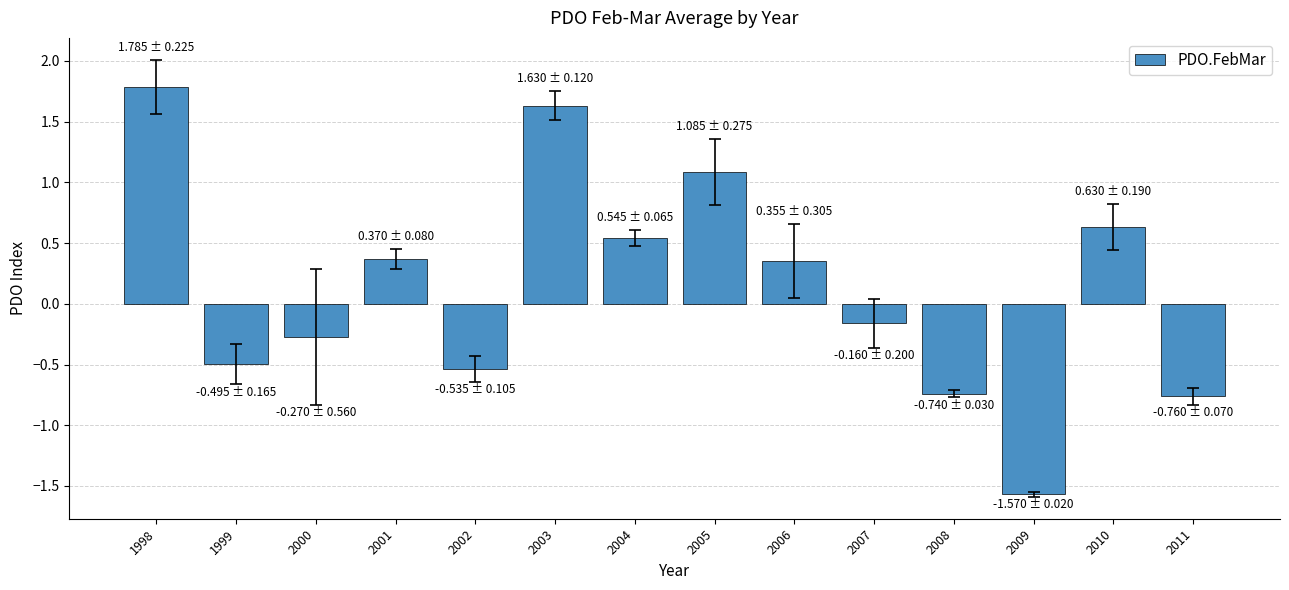

What is the change in value from 2003 to 2010?

-1.0